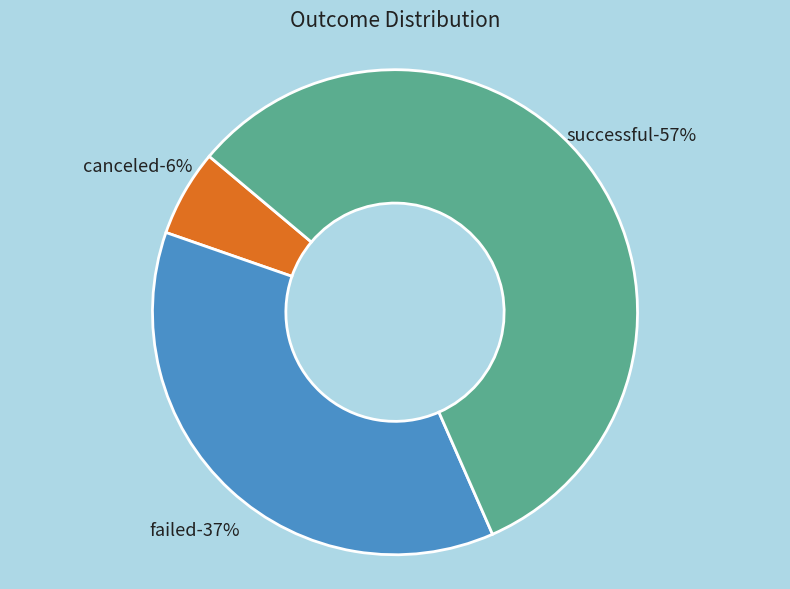

Is it true that failed is 46% of the pie?

False